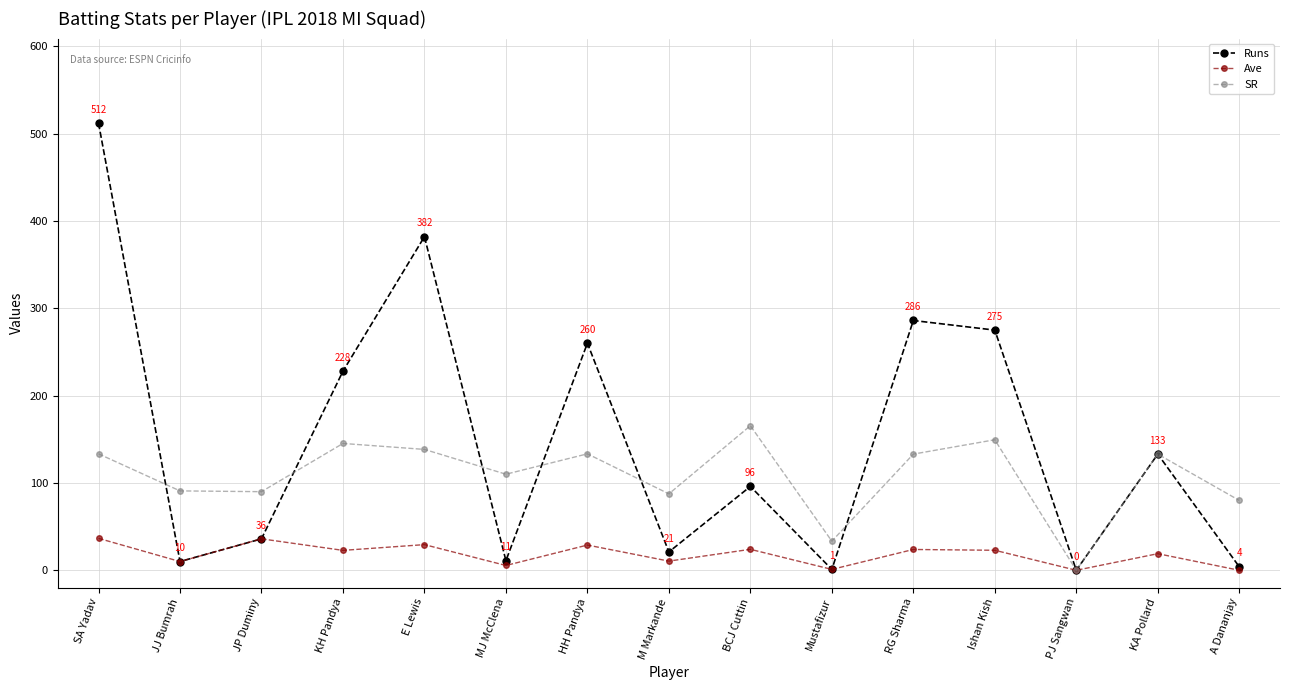

List the series in order of their peak value, highest first.

Runs, SR, Ave